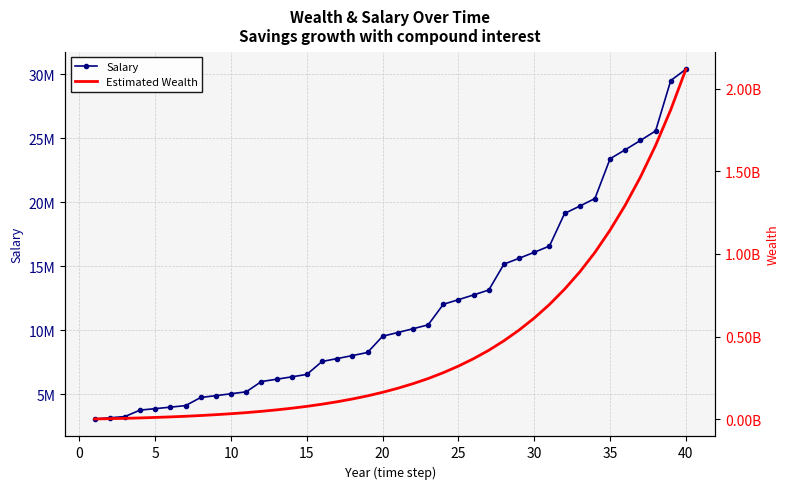

What is the average value of the Estimated Wealth series?

441350966.5